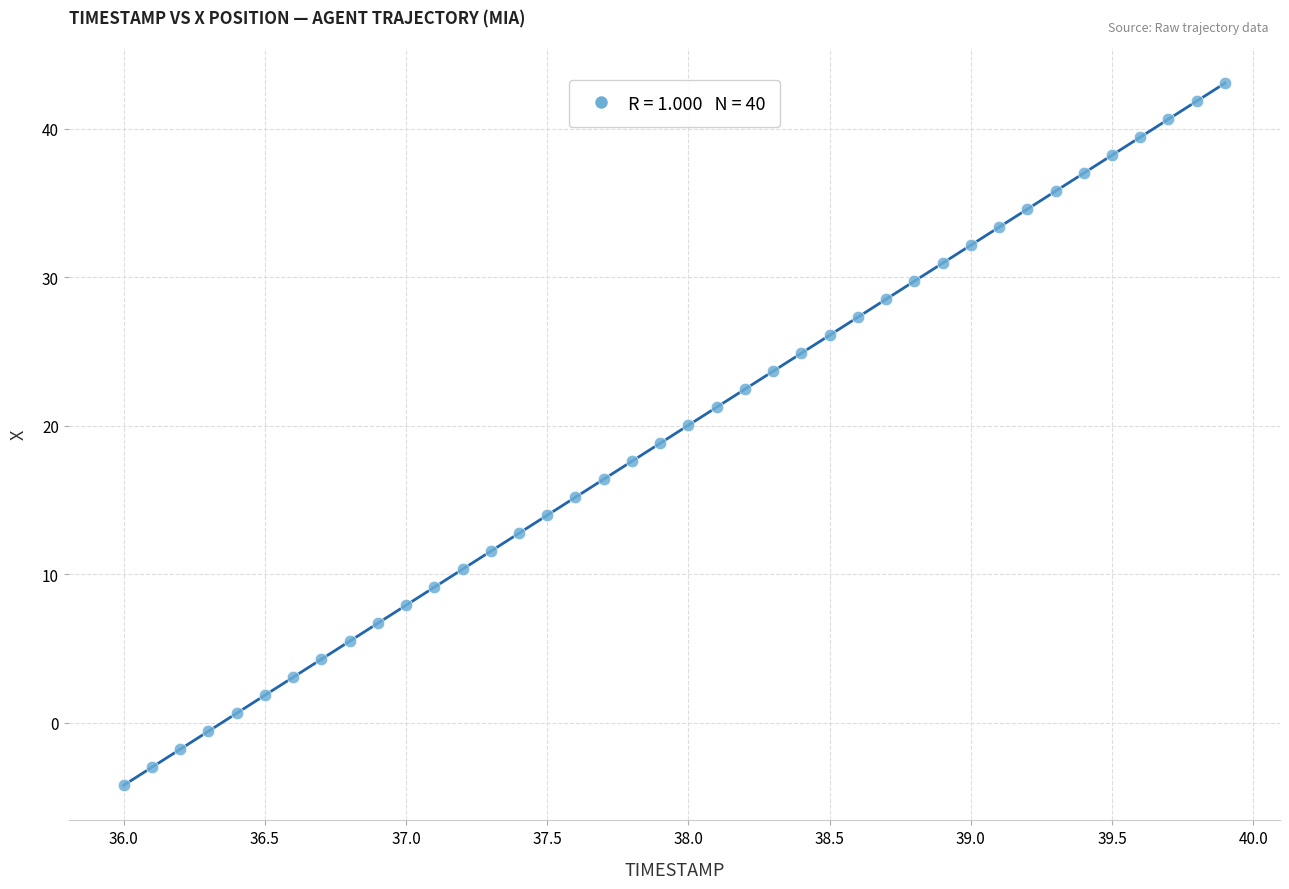

What is the range of X values (max minus min)?

3.9